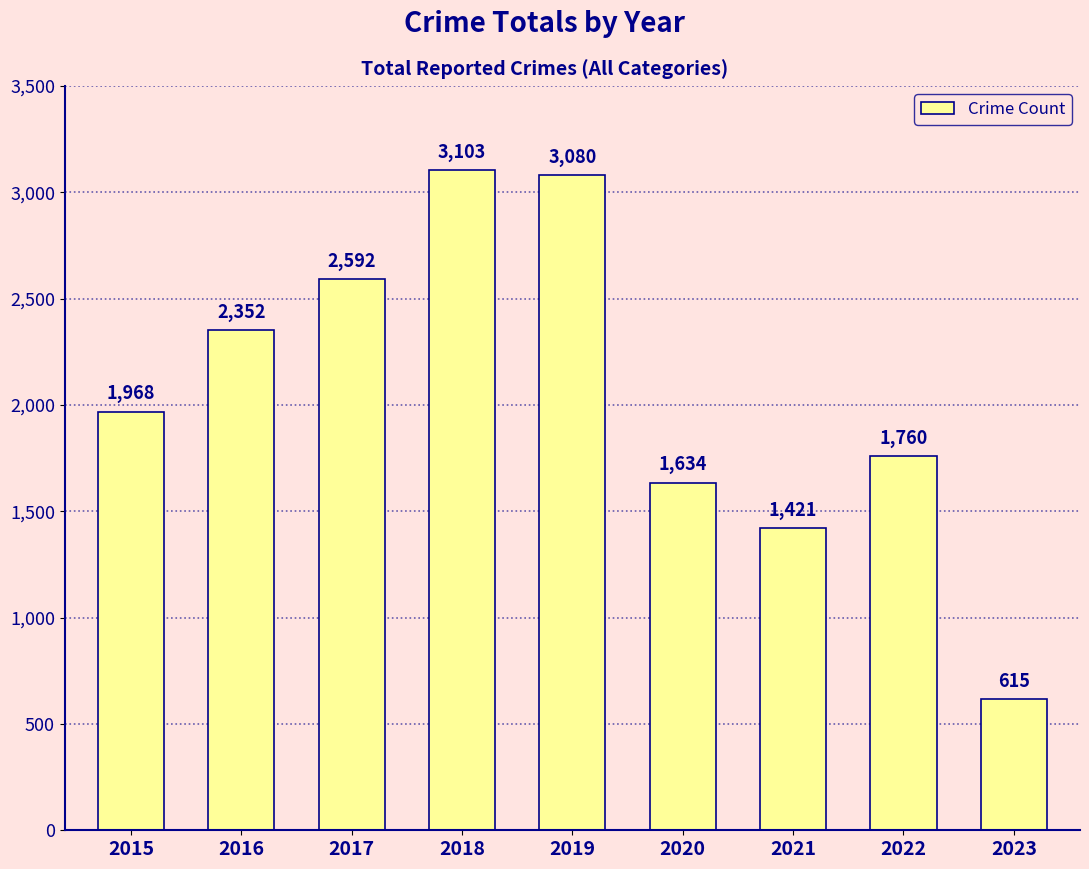

At which category does the chart reach its peak across all series?

2018